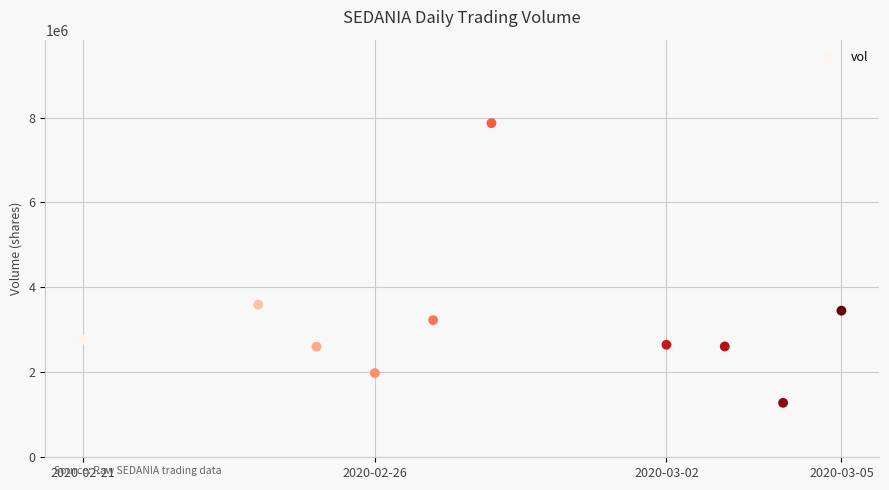

What Y value in the scatter plot is closest to 4574350?

3594600